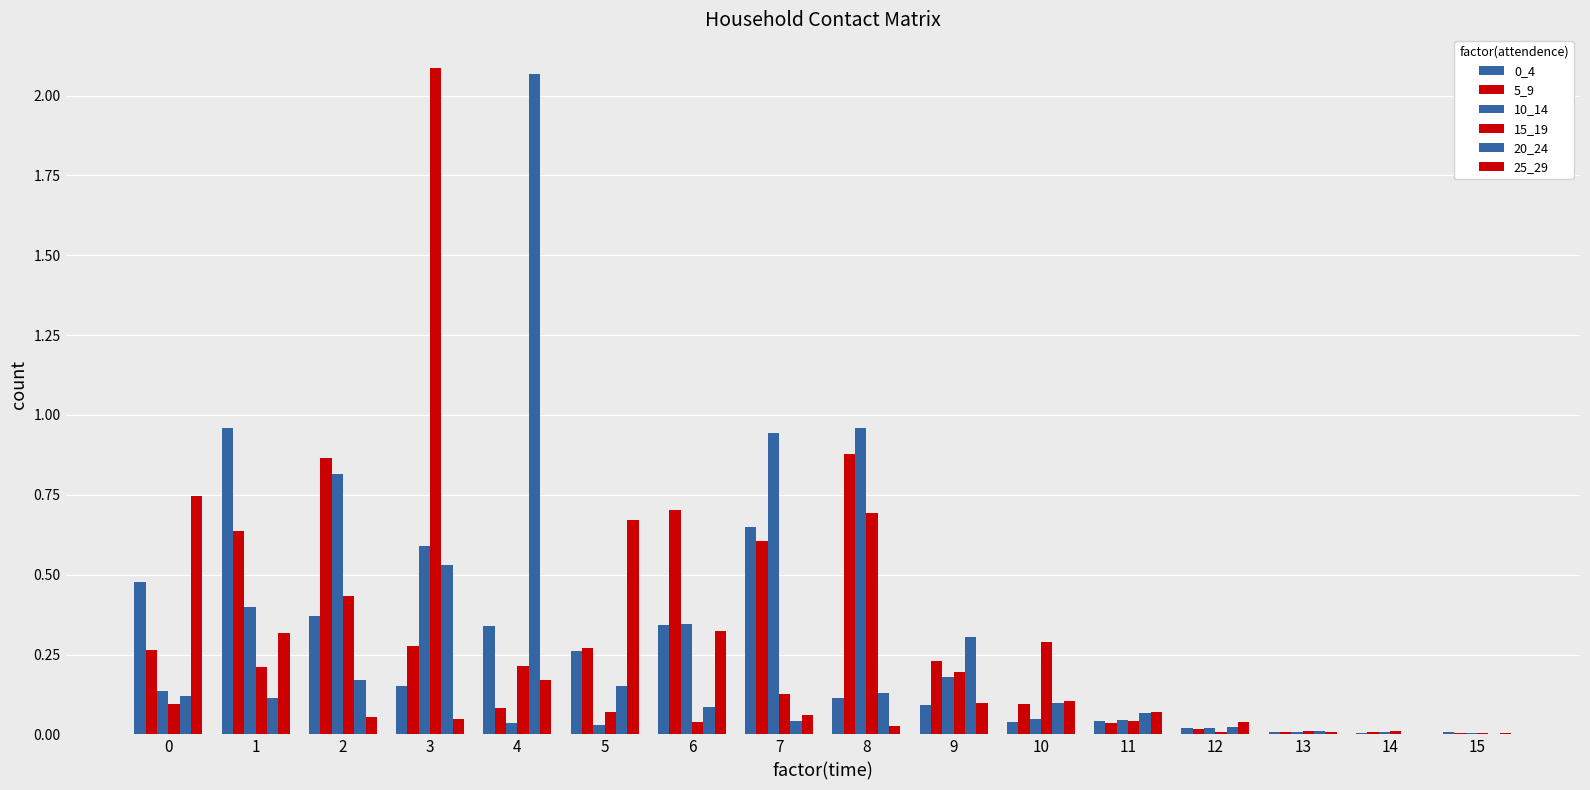

What is the sum of the 25_29 values at 3 and 12?

0.1